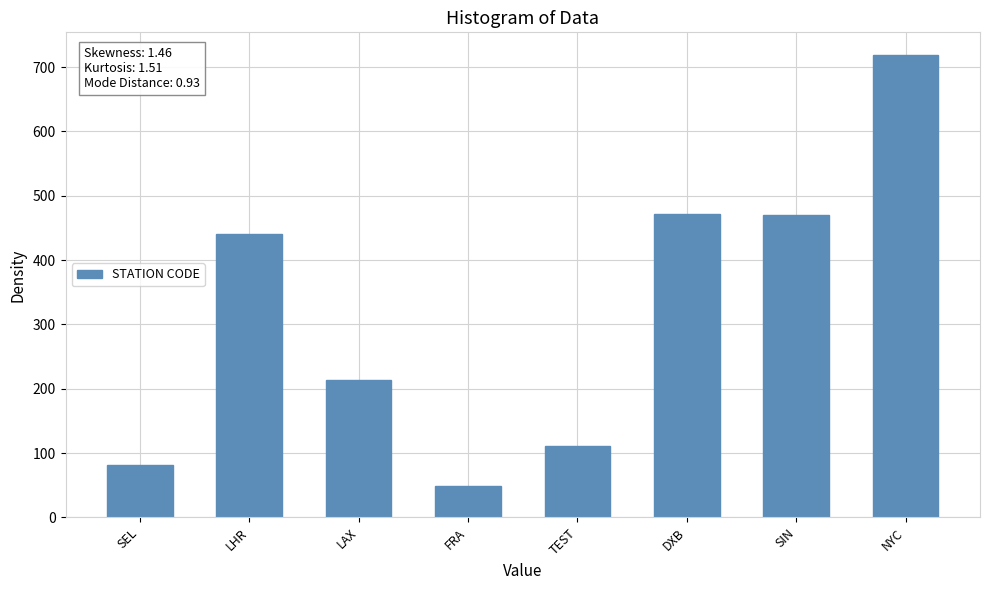

What is the difference between the maximum and second lowest values?

636